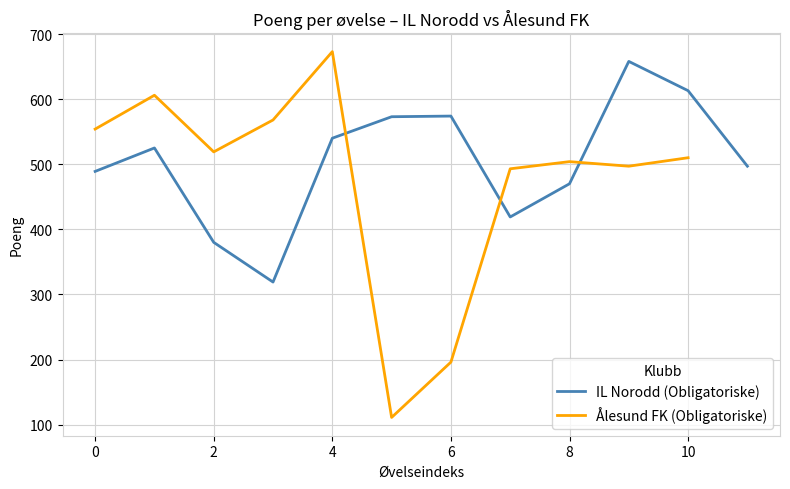

What is the lowest value of the IL Norodd (Obligatoriske) series?

319